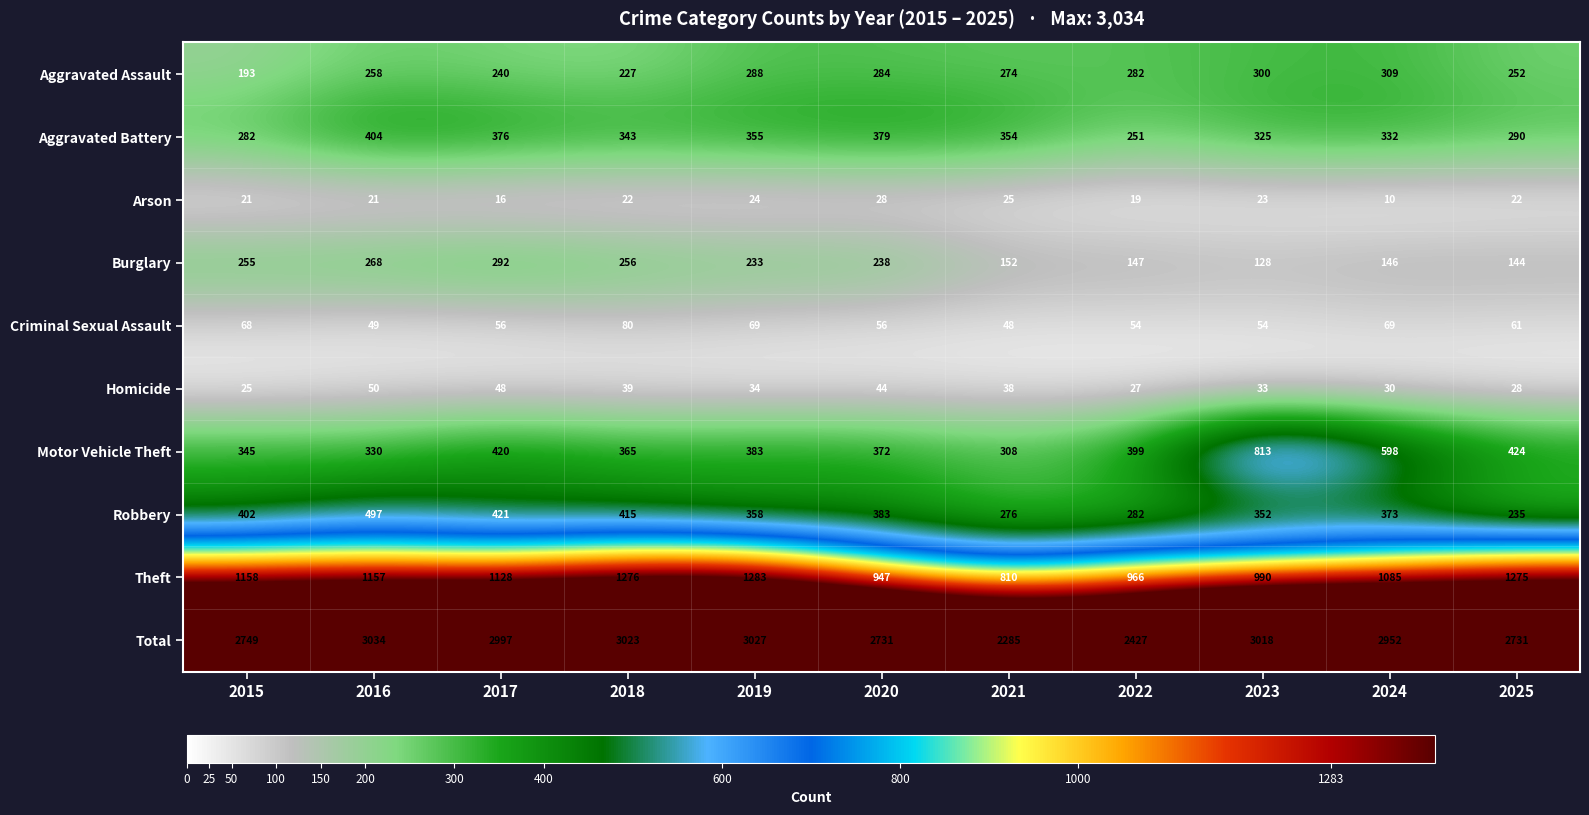

True or false: Criminal Sexual Assault has a value of 68 at 2015.

True